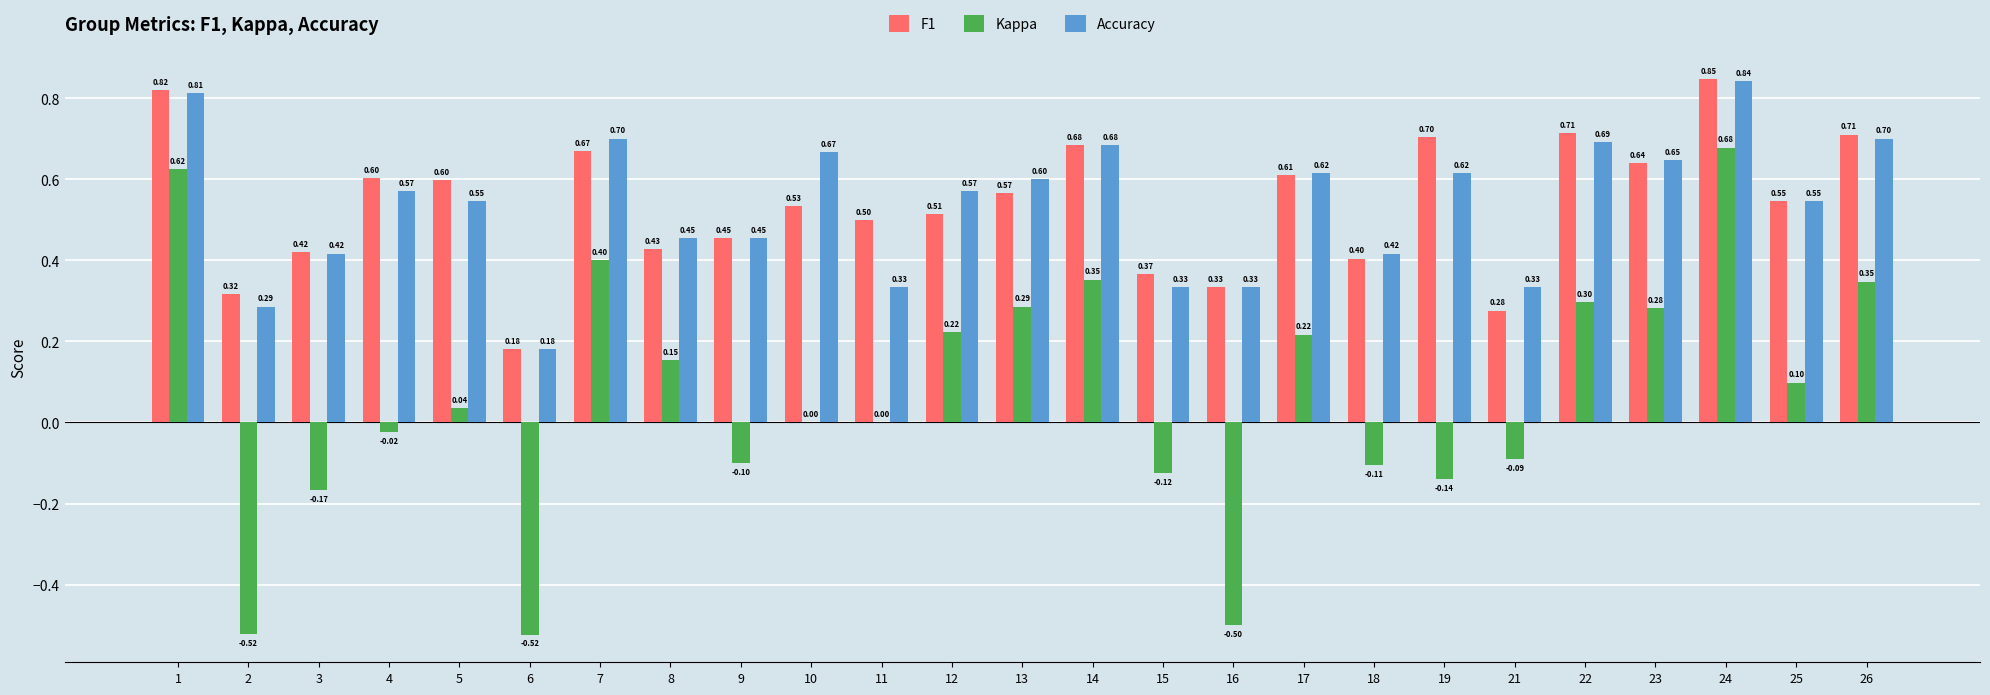

How many F1 values are between 0 and 1?

25